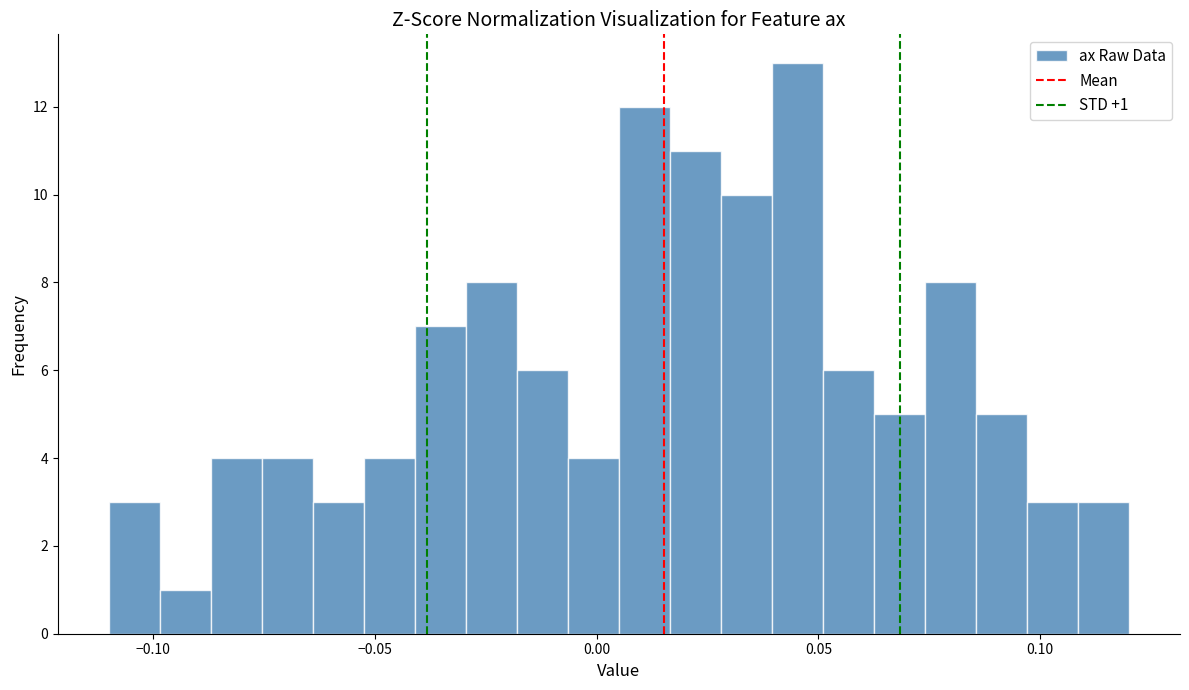

Around what value on the x-axis is the tallest bar? Give the approximate position of its centre, as read against the axis.

0.045